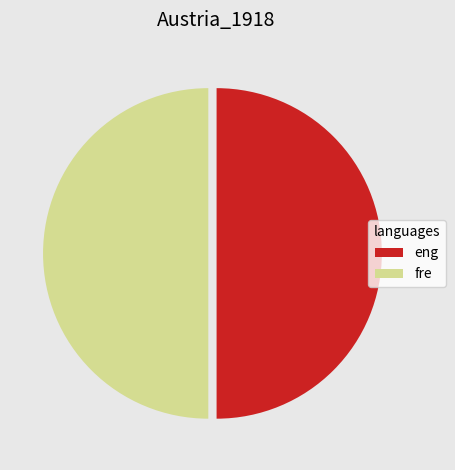

Is the sum of fre and eng greater than half?

Yes